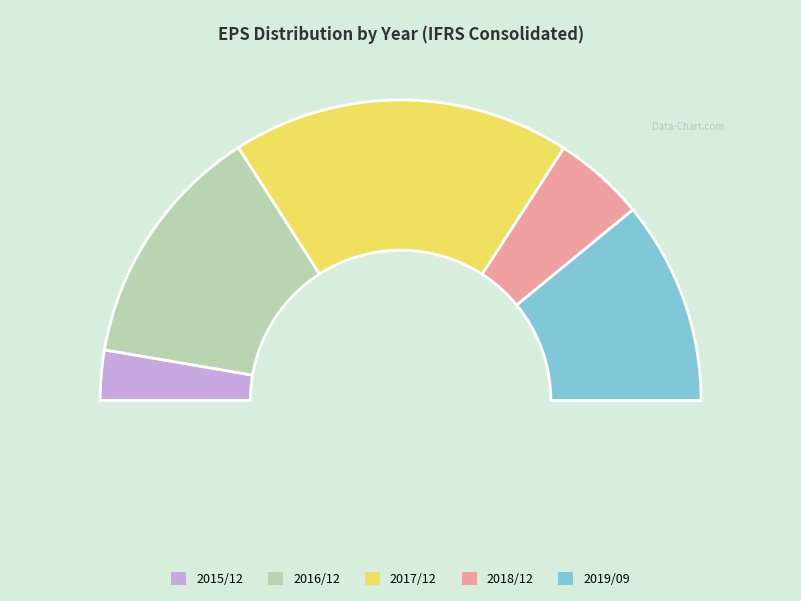

How many slices are in this pie chart?

5